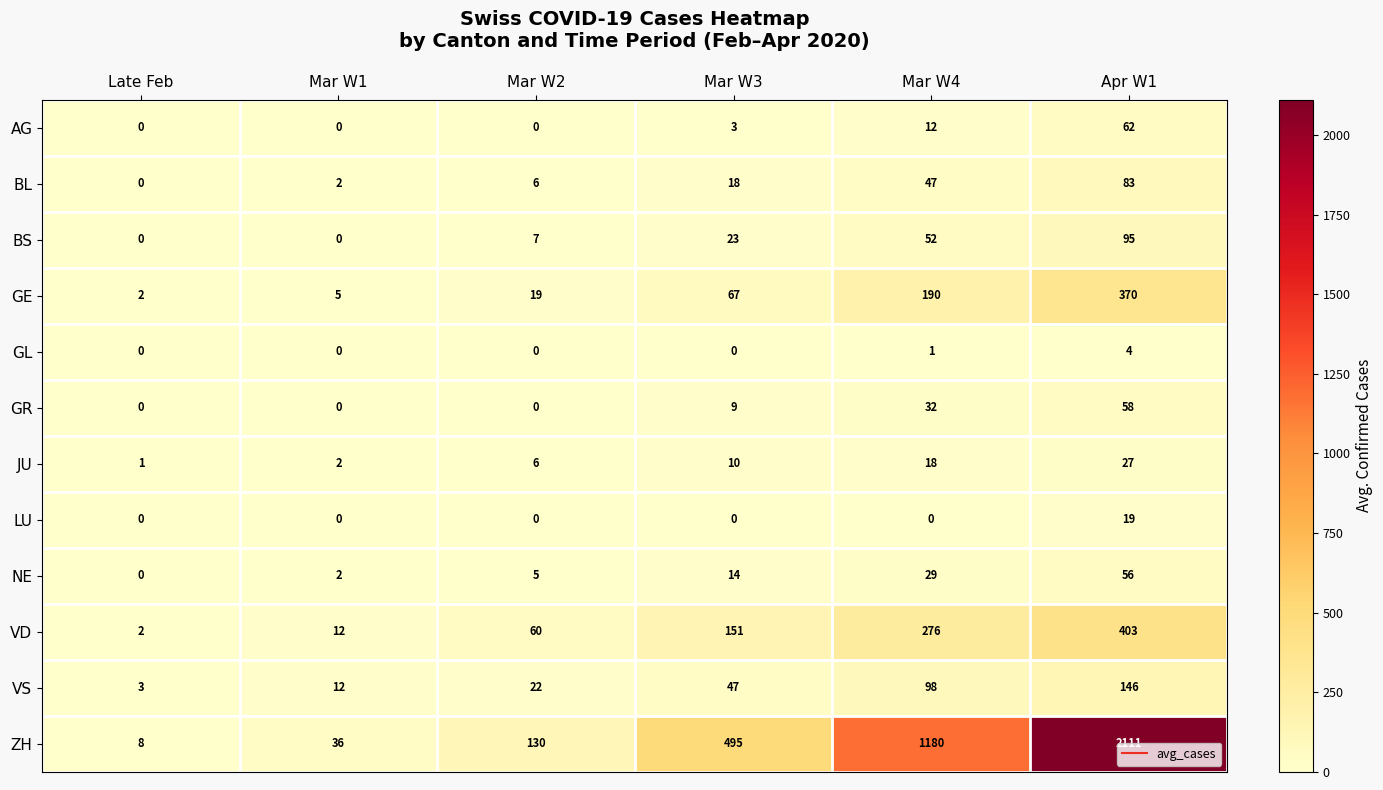

What is the difference between the second highest and minimum values in the BL series?

47